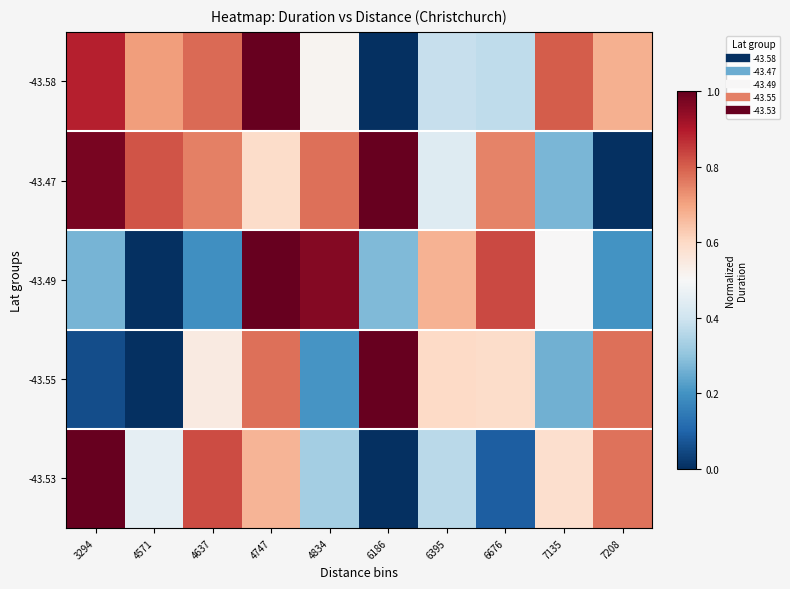

What is the difference between the highest and lowest values at 7208?

0.8